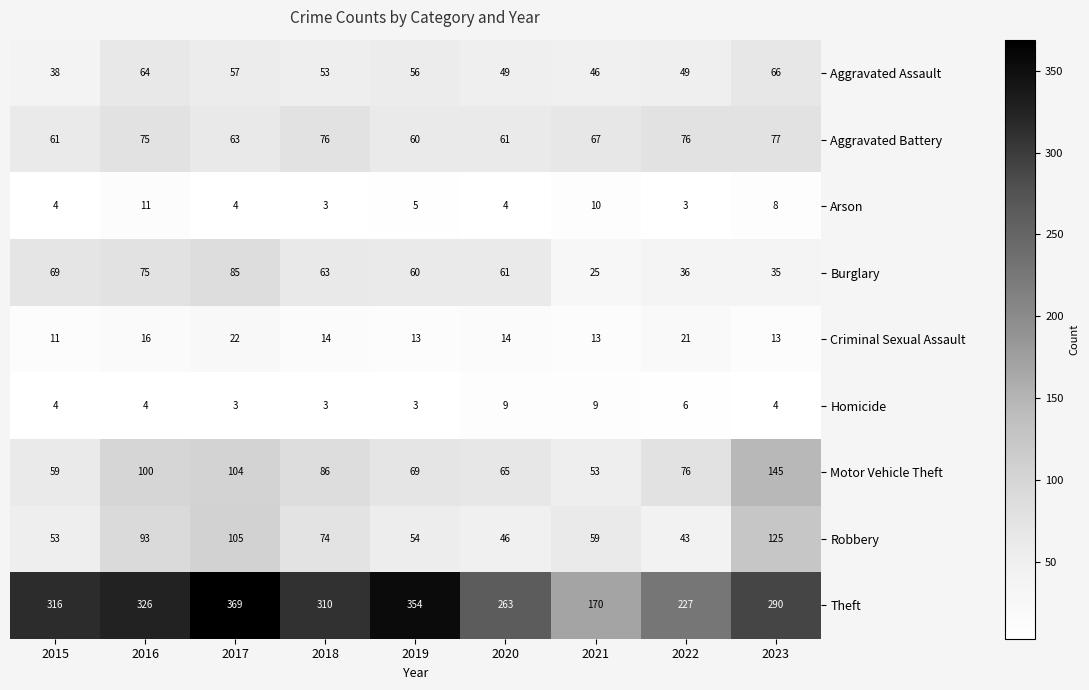

What is the average value of the Motor Vehicle Theft series?

84